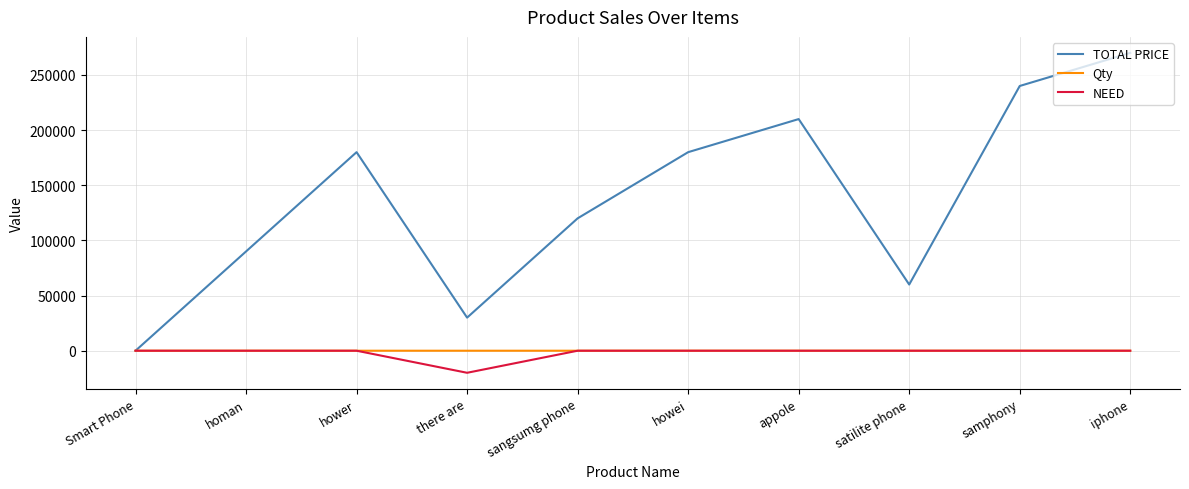

What is the total value across all series at howei?

180006